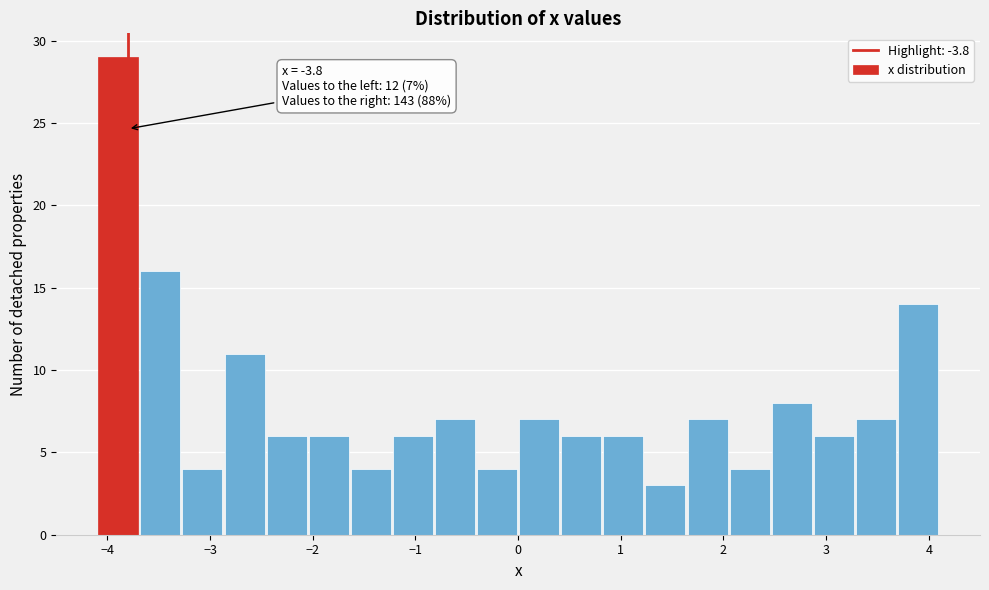

Over which range of the x-axis is the bar tallest?

-4.10 to -3.69